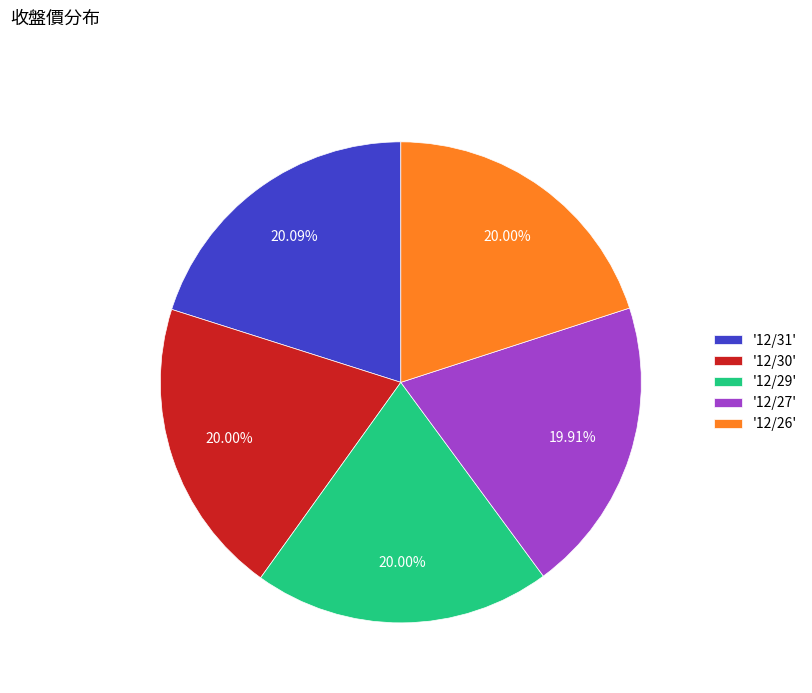

How many segments does this pie chart have?

5